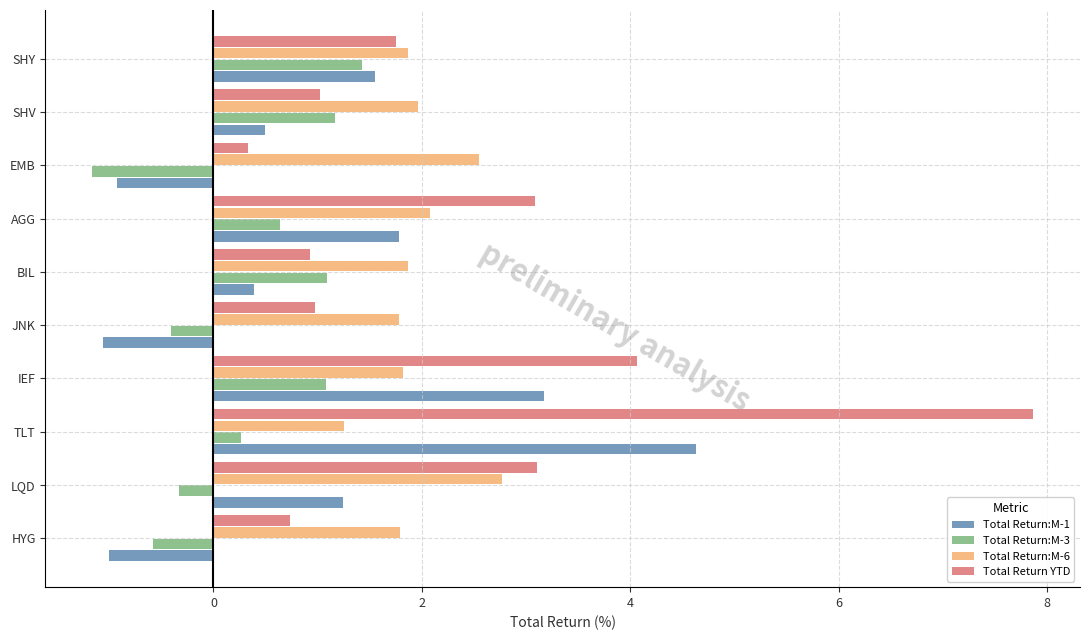

What is the total value across all series at LQD?

6.8